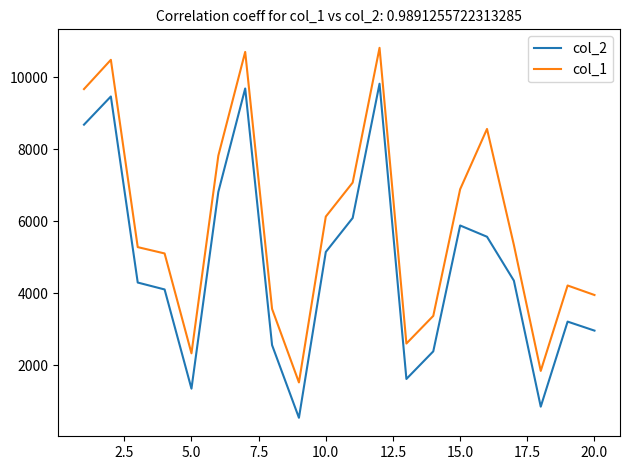

List the series in order of their peak value, highest first.

col_1, col_2